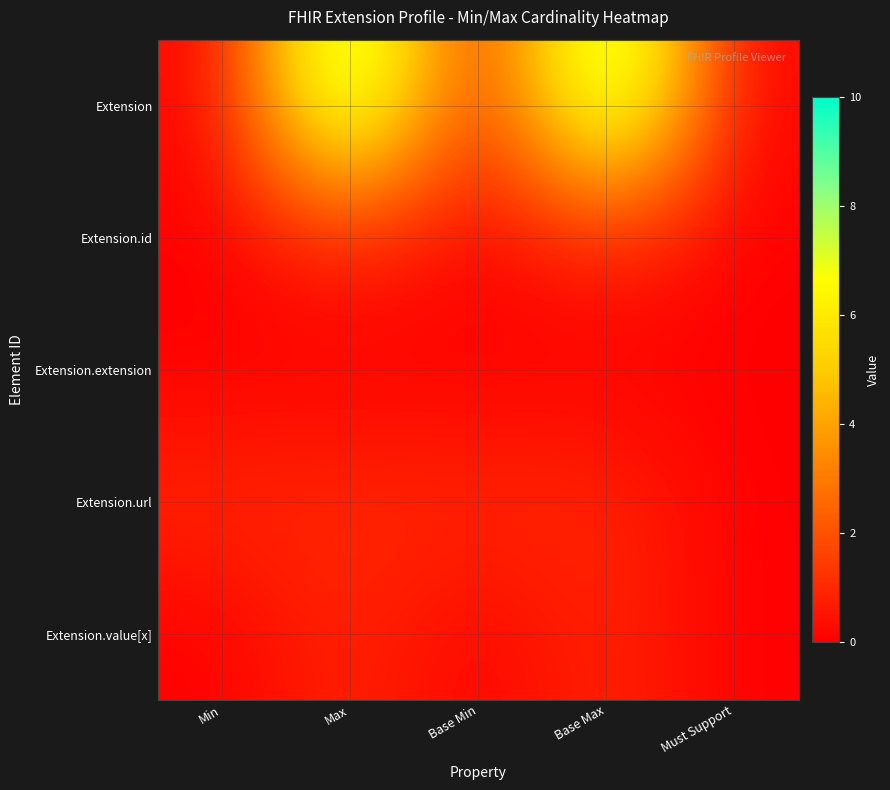

At which category is the sum across all series the highest?

Max